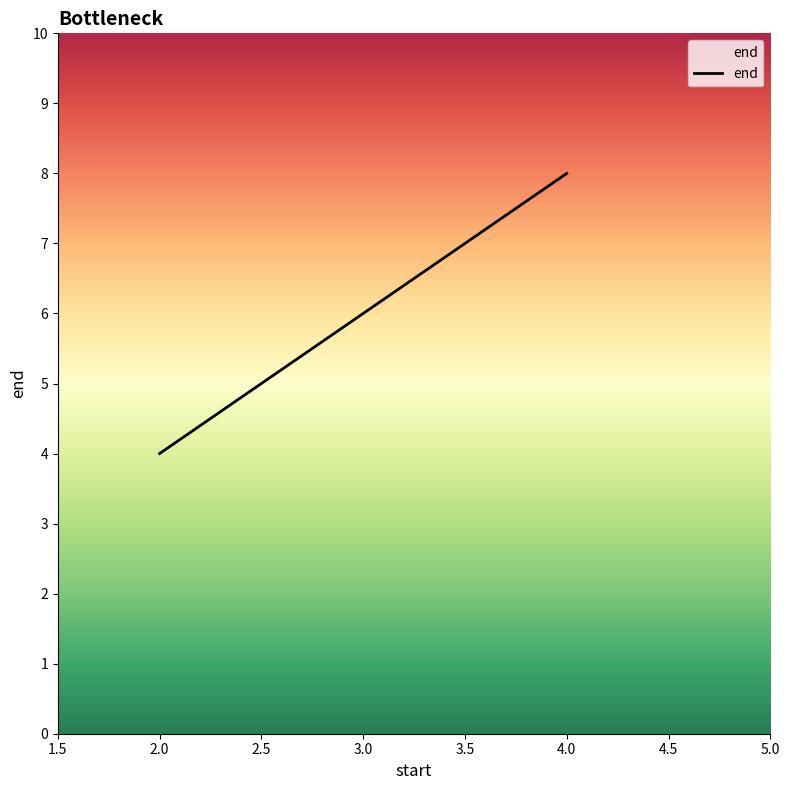

What is the maximum value shown in the chart?

8